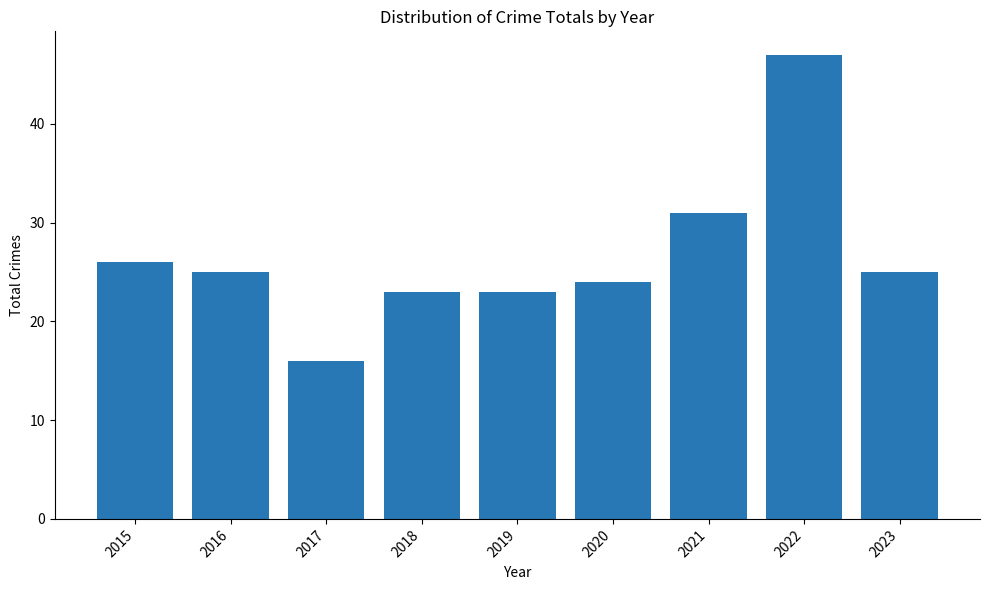

What is the value of the 6th bar from the left?

24